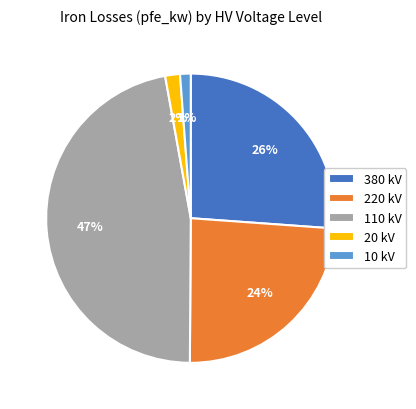

The 380 kV slice represents 15% of the pie. True or false?

False